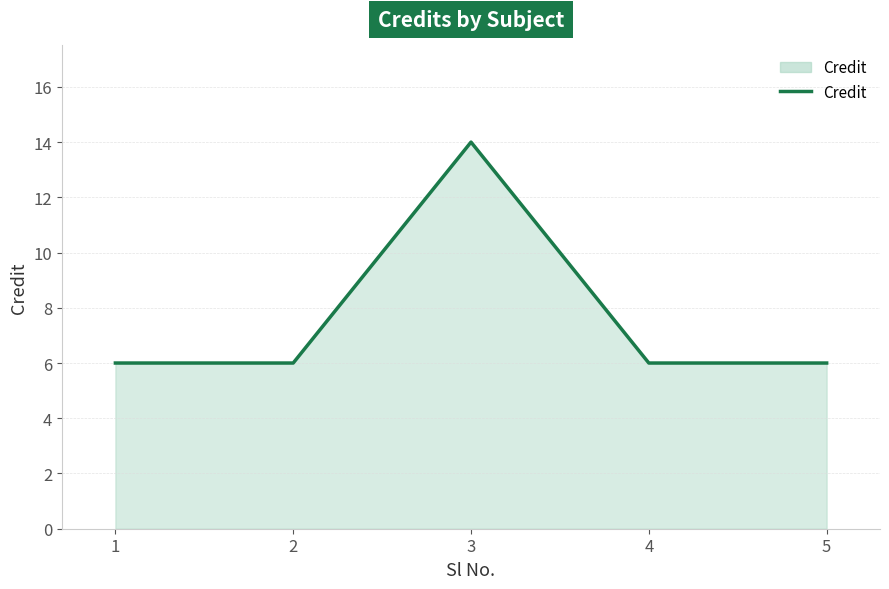

Which has a higher value, 2 or 3?

3